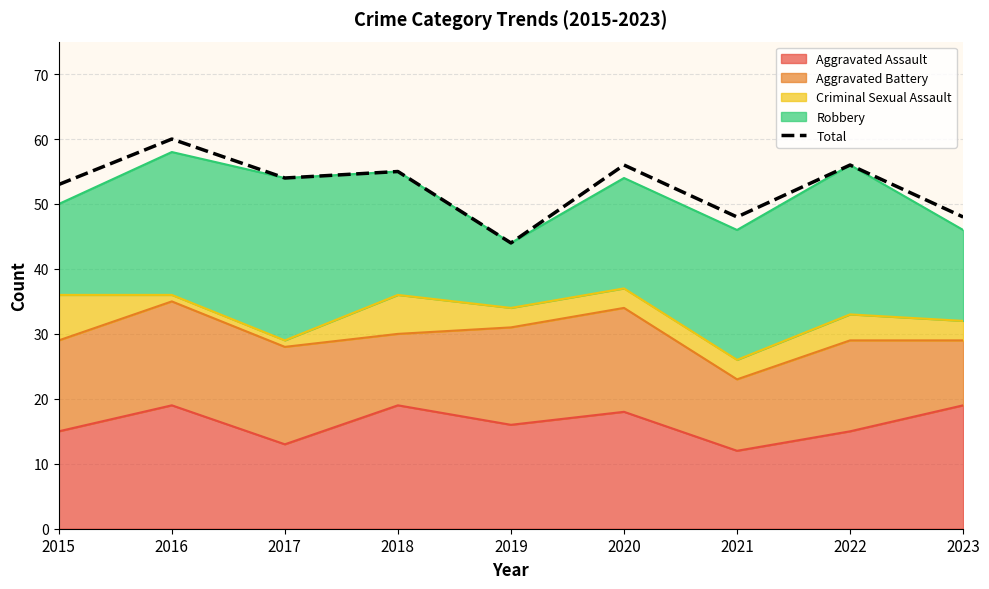

What value does the data have at 2022, to the nearest 10?

60